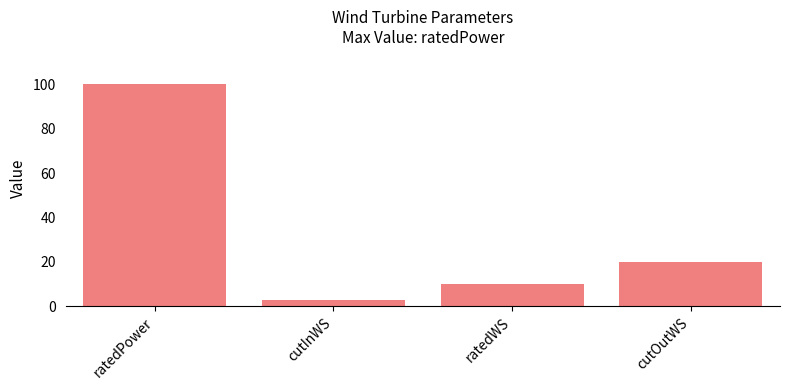

At which label is the value closest to 51?

cutOutWS